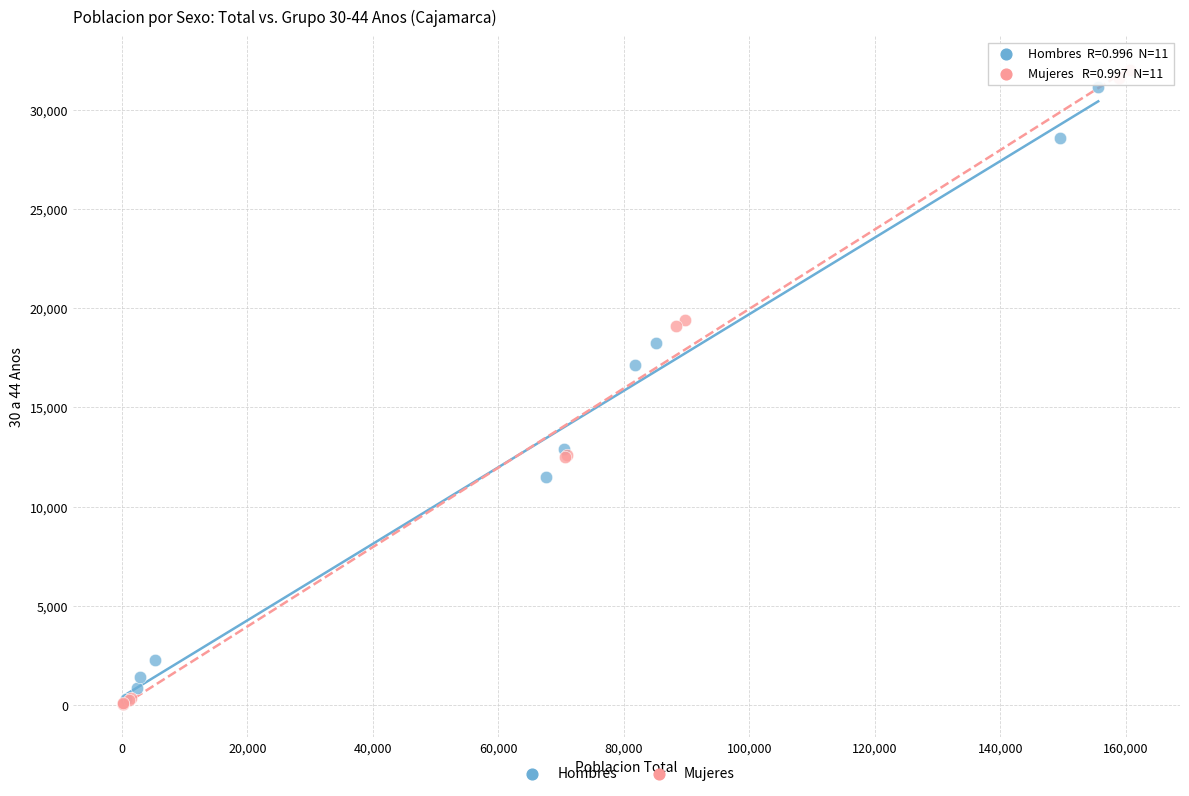

Which series has the largest Y range (max minus min)?

Mujeres